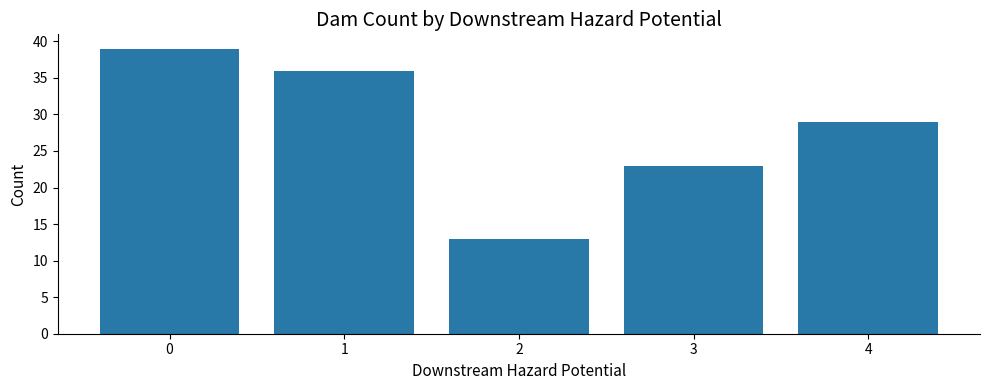

The value at 3 is 35. True or false?

False